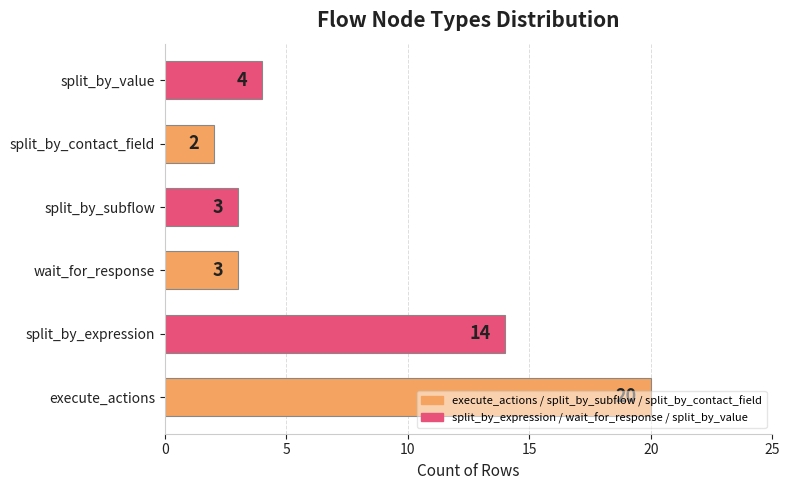

At which category does the chart reach its peak across all series?

execute_actions